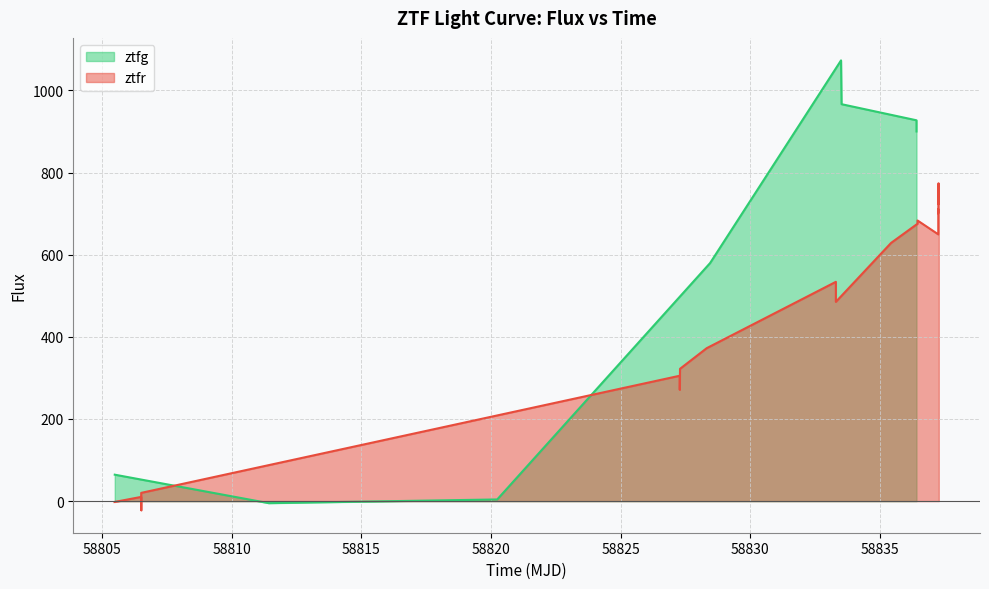

How many categories are shown in the chart?

20